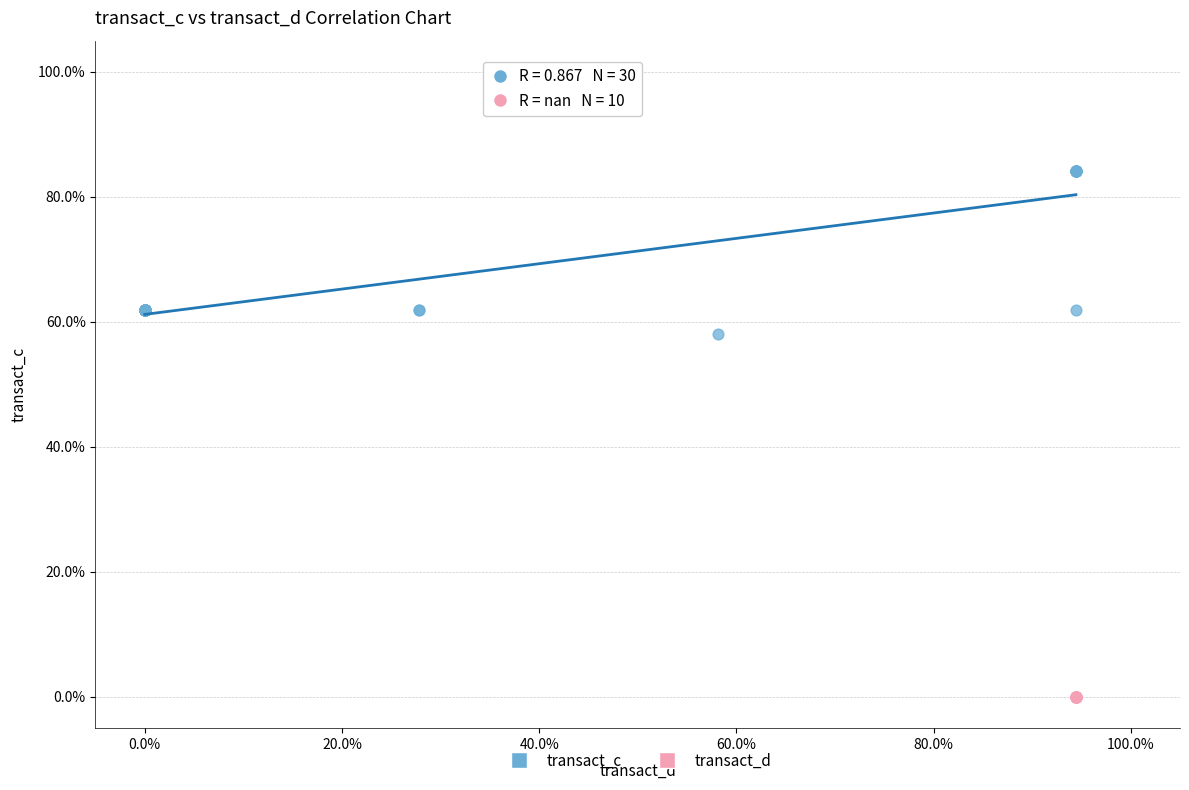

Which series reaches the minimum Y coordinate?

transact_d